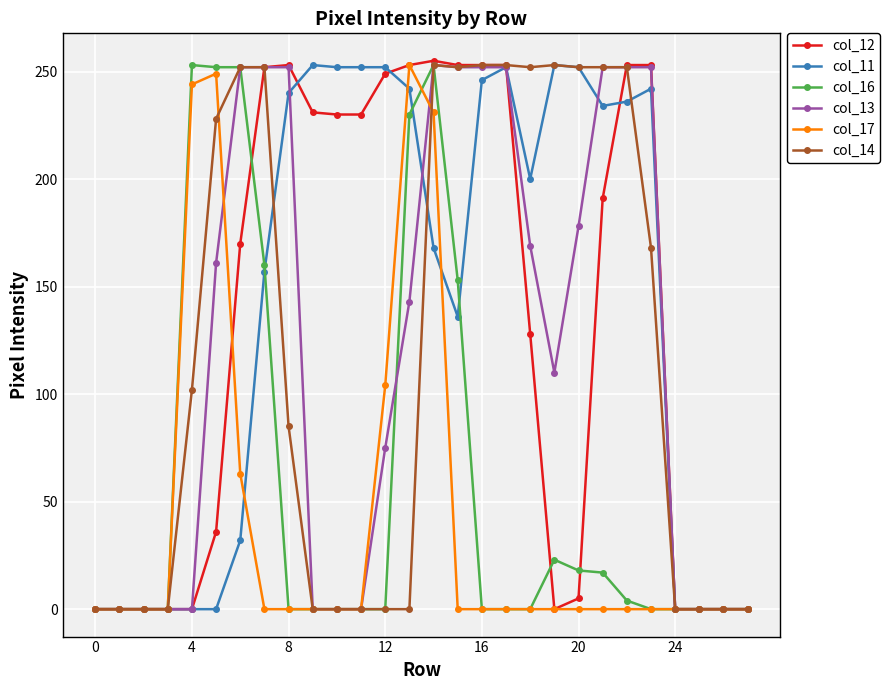

What is the maximum value shown in the chart?

255